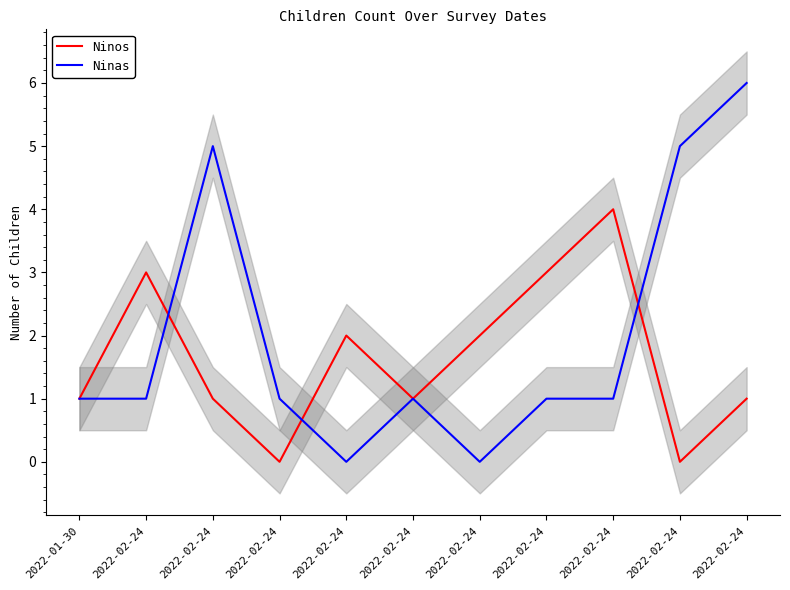

What is the difference between the Ninas values at 2022-02-24 and 2022-02-24?

1